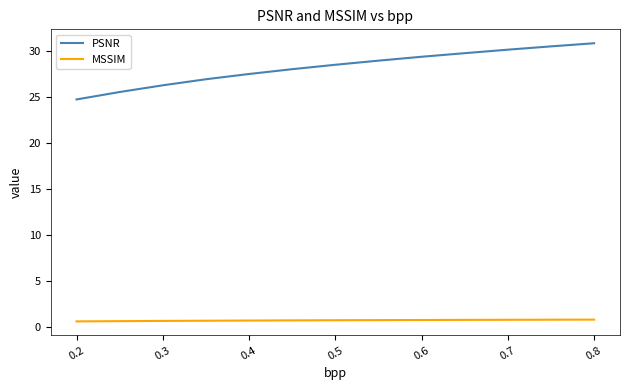

What is the maximum value for PSNR?

30.8